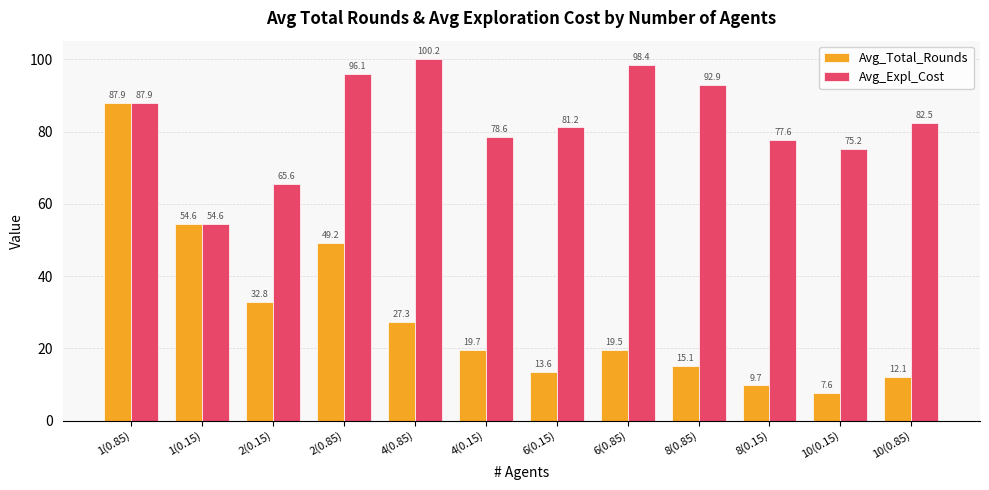

What is the difference between the second highest and second lowest values in the Avg_Total_Rounds series?

44.8